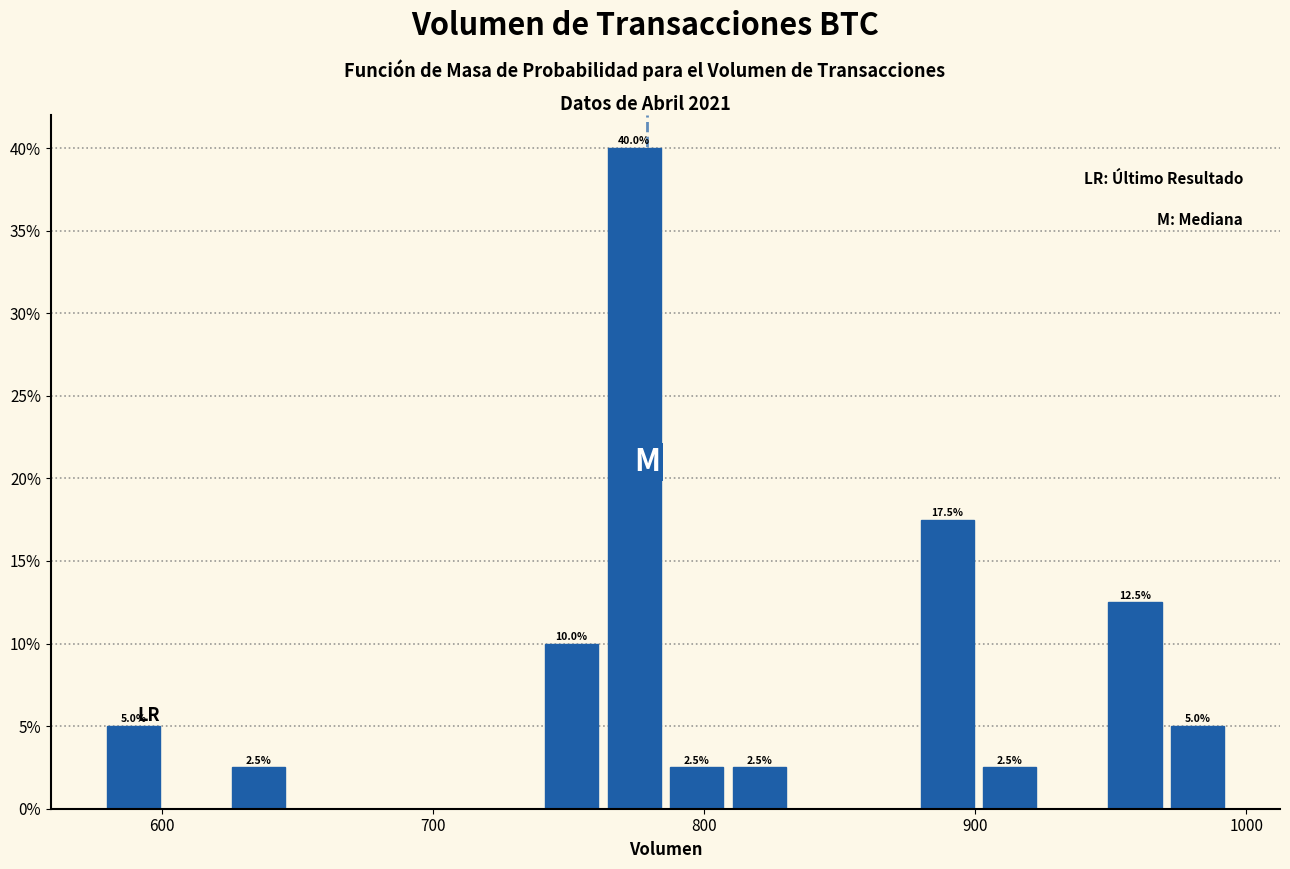

Read against the x-axis, roughly where is the centre of the tallest bar?

770